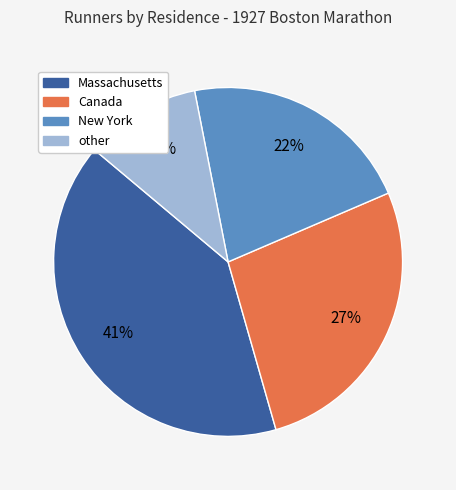

Does other account for over 50% of the chart?

No